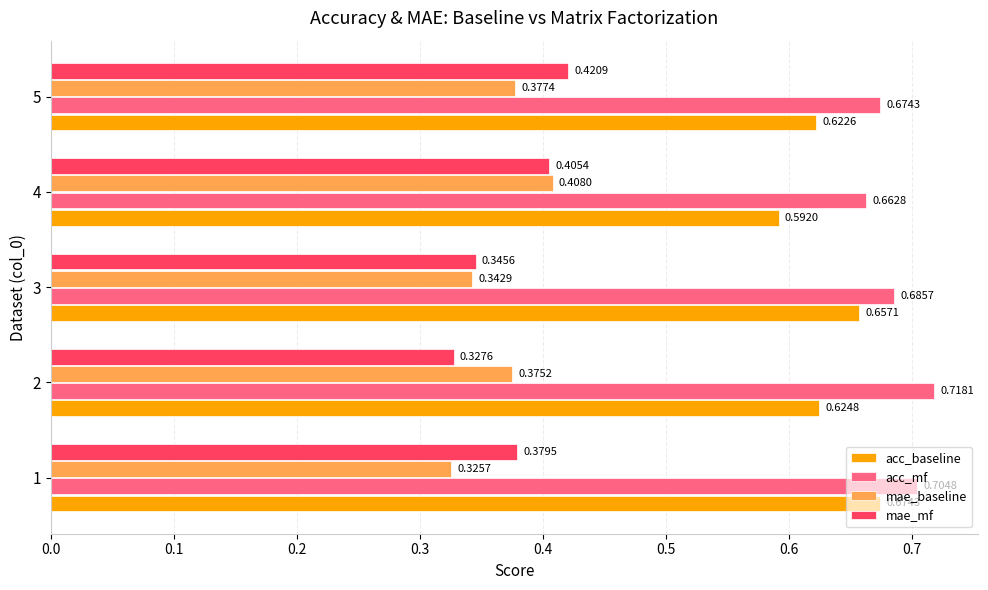

At which category is the sum across all series the highest?

5